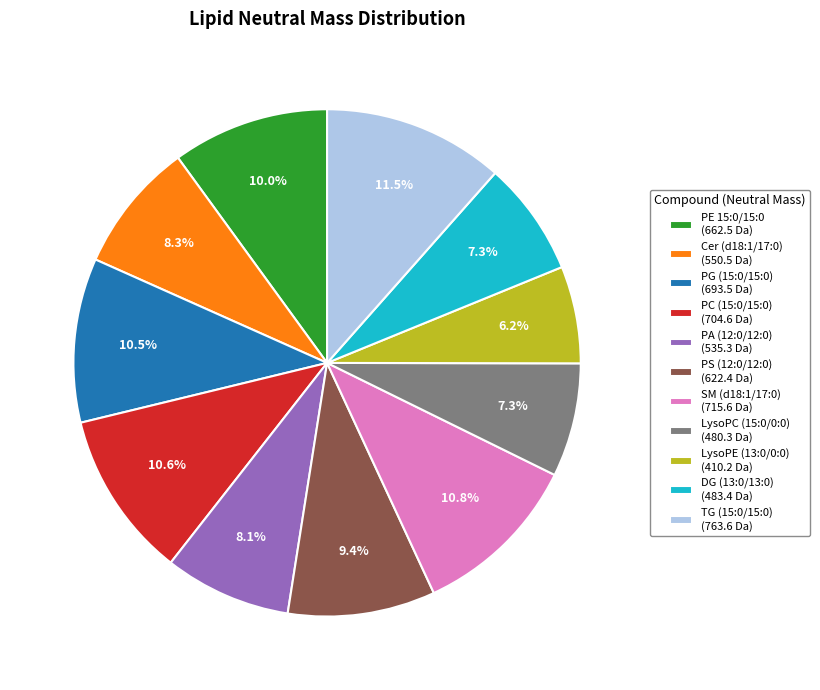

Does PC (15:0/15:0) account for over 50% of the chart?

No